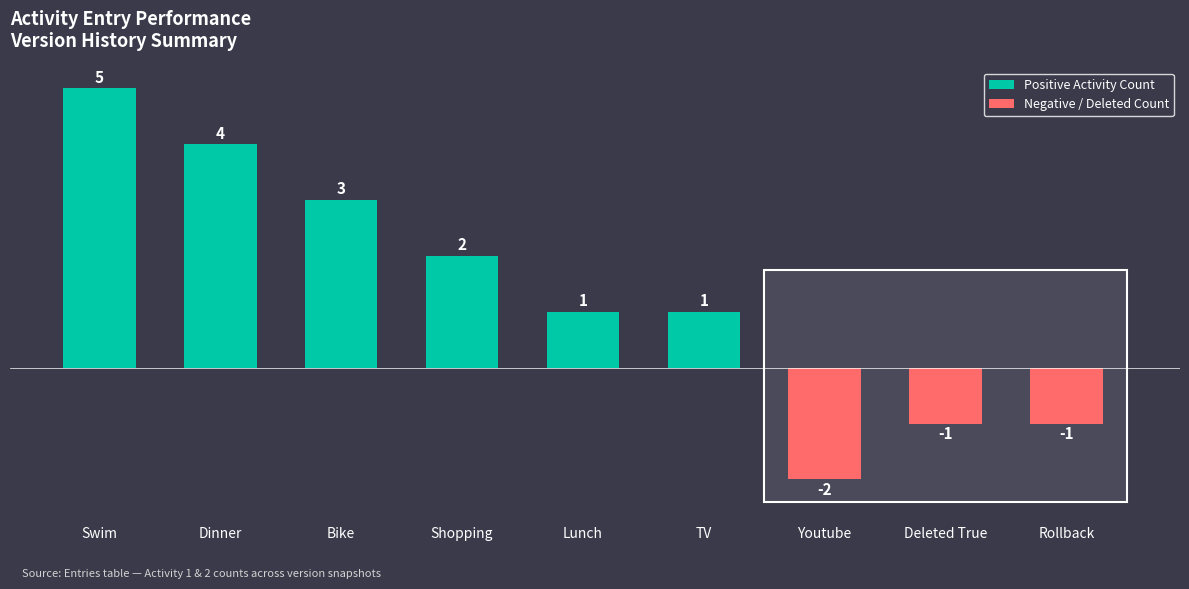

True or false: the data shows 1 at TV.

False